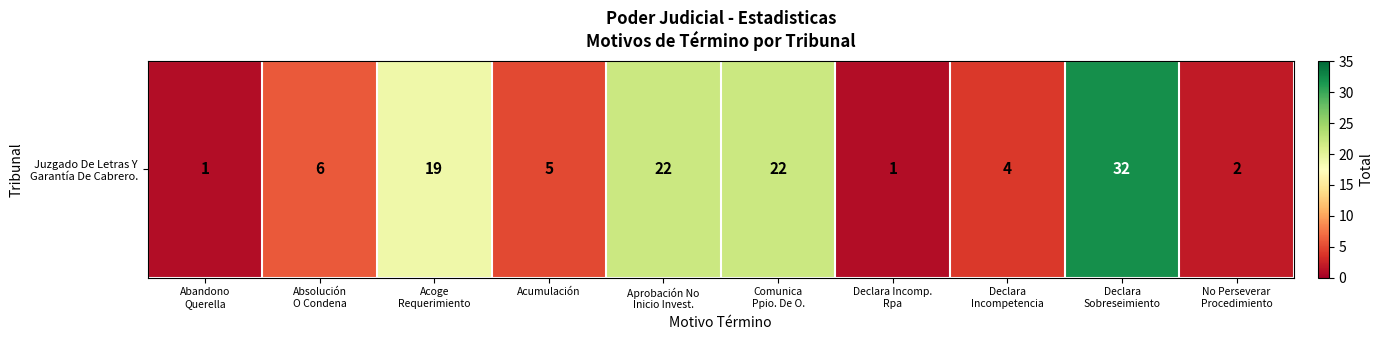

Reading left to right, extract all data points from this chart.

1	6	19	5	22	22	1	4	32	2